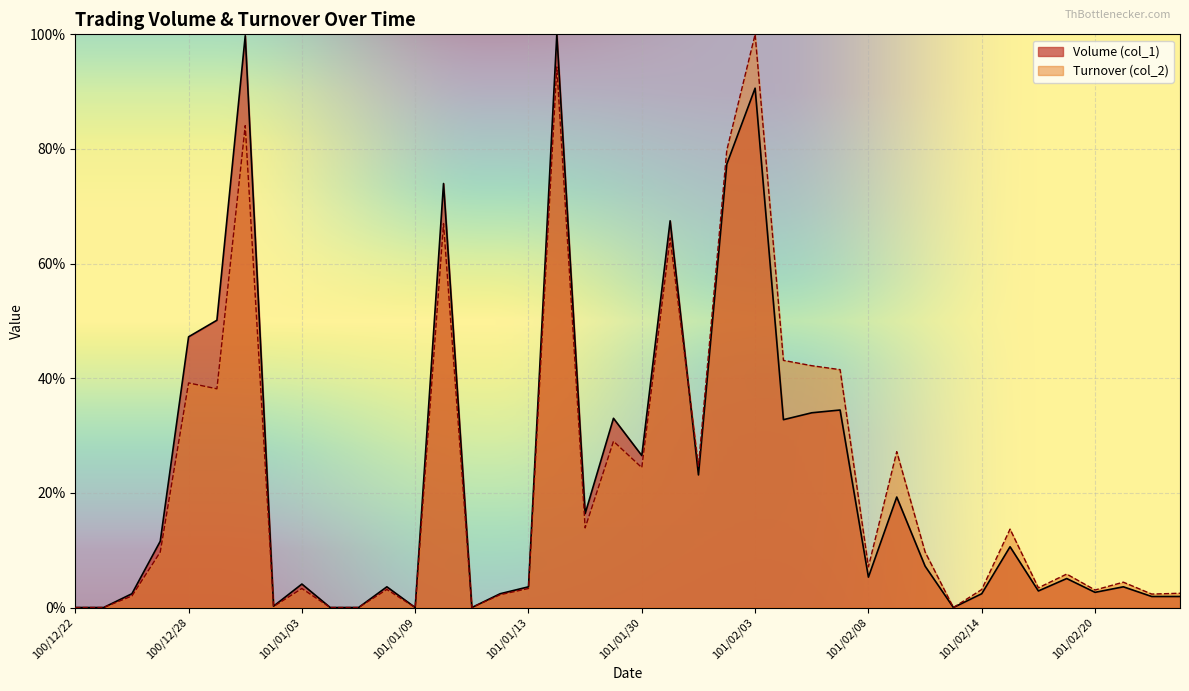

What is the spread (max minus min) of values at 101/02/17?

0.8